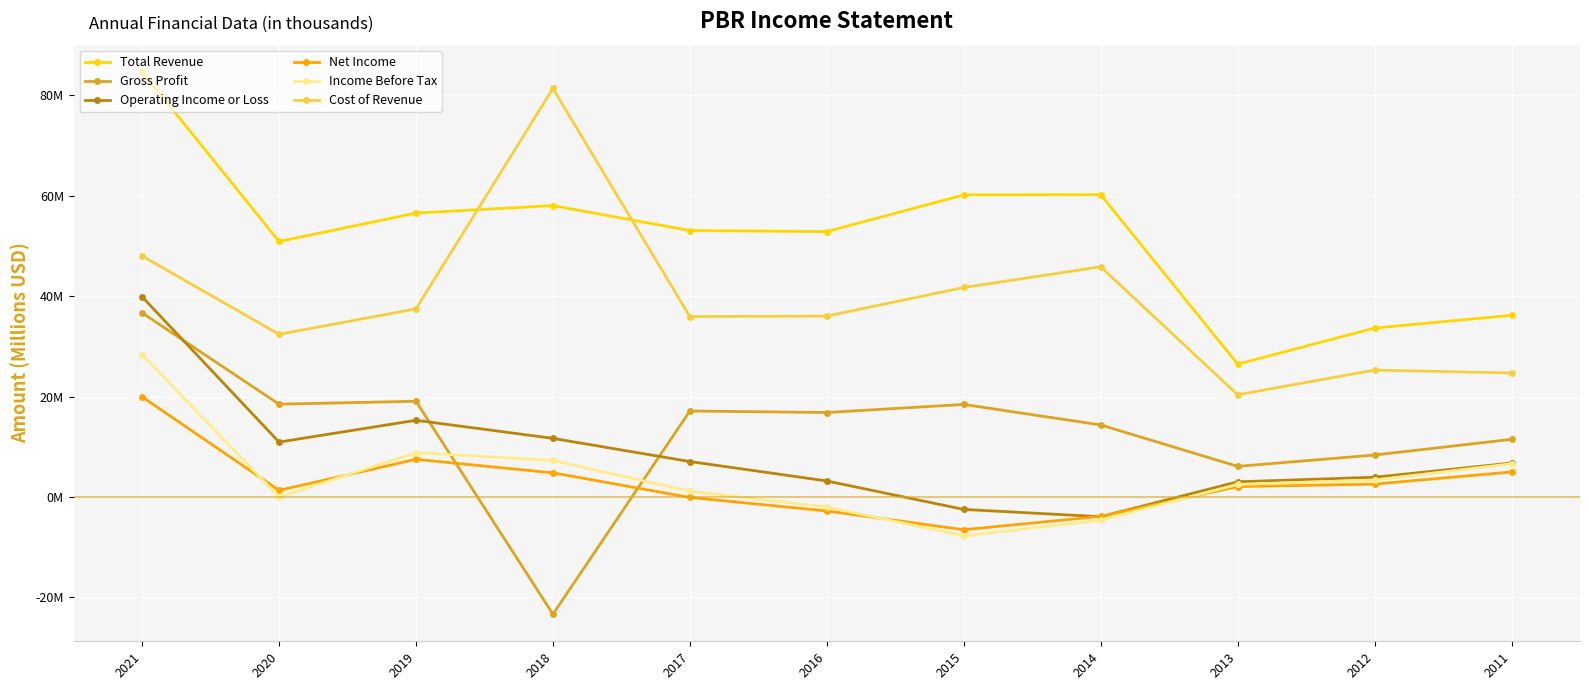

At which label is Gross Profit closest to 6?

2013